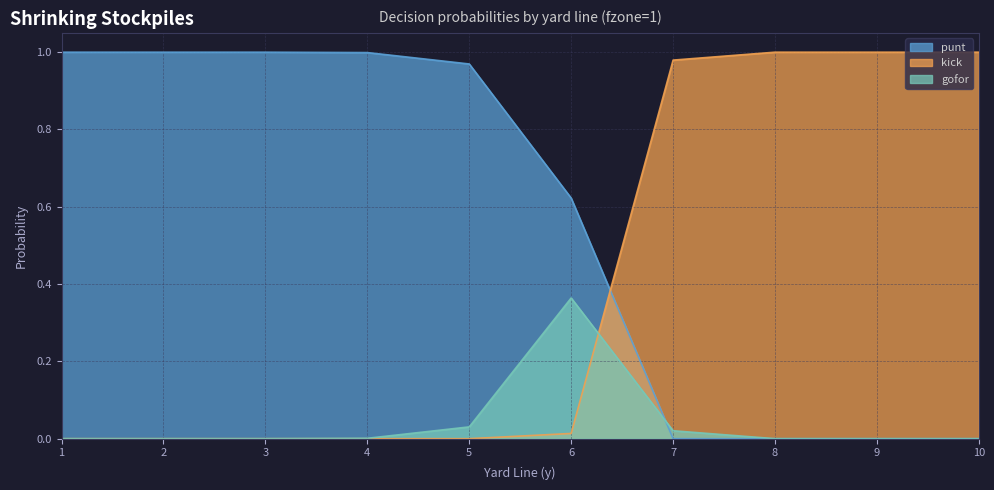

At which category does the chart reach its minimum across all series?

7